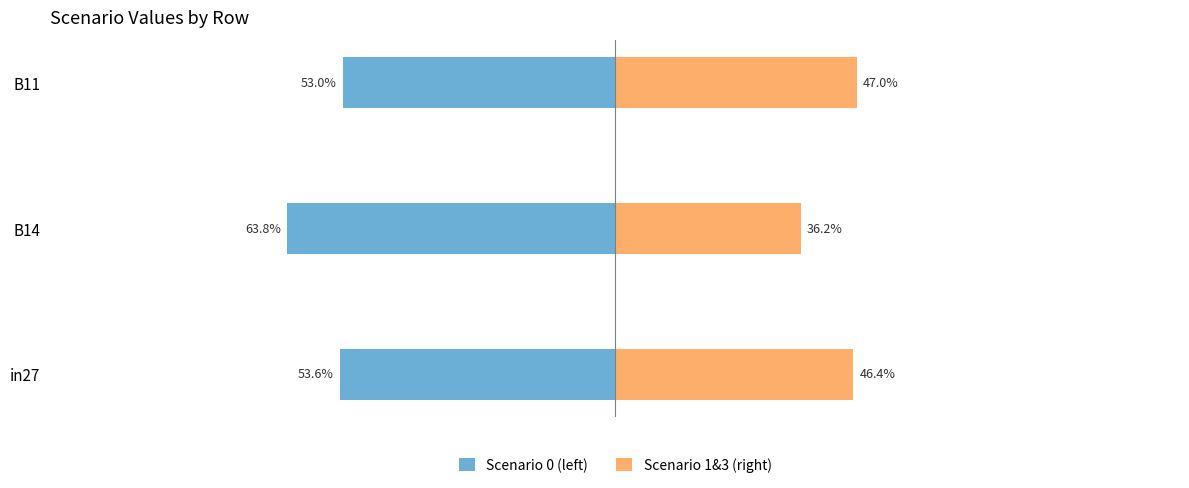

What is the sum of all Scenario 1&3 (right) values?

129.6